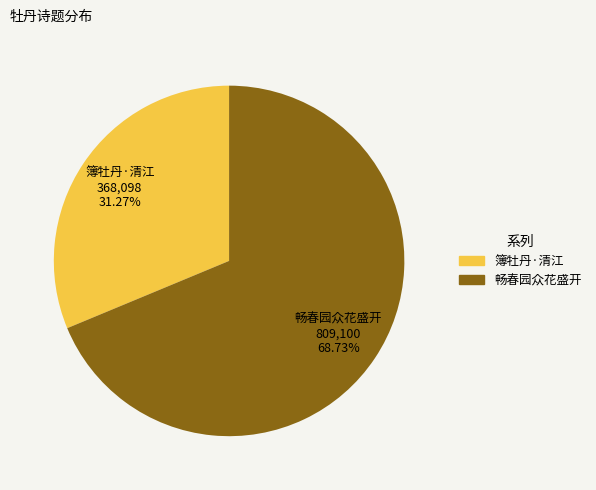

Is there a majority slice in this chart?

Yes